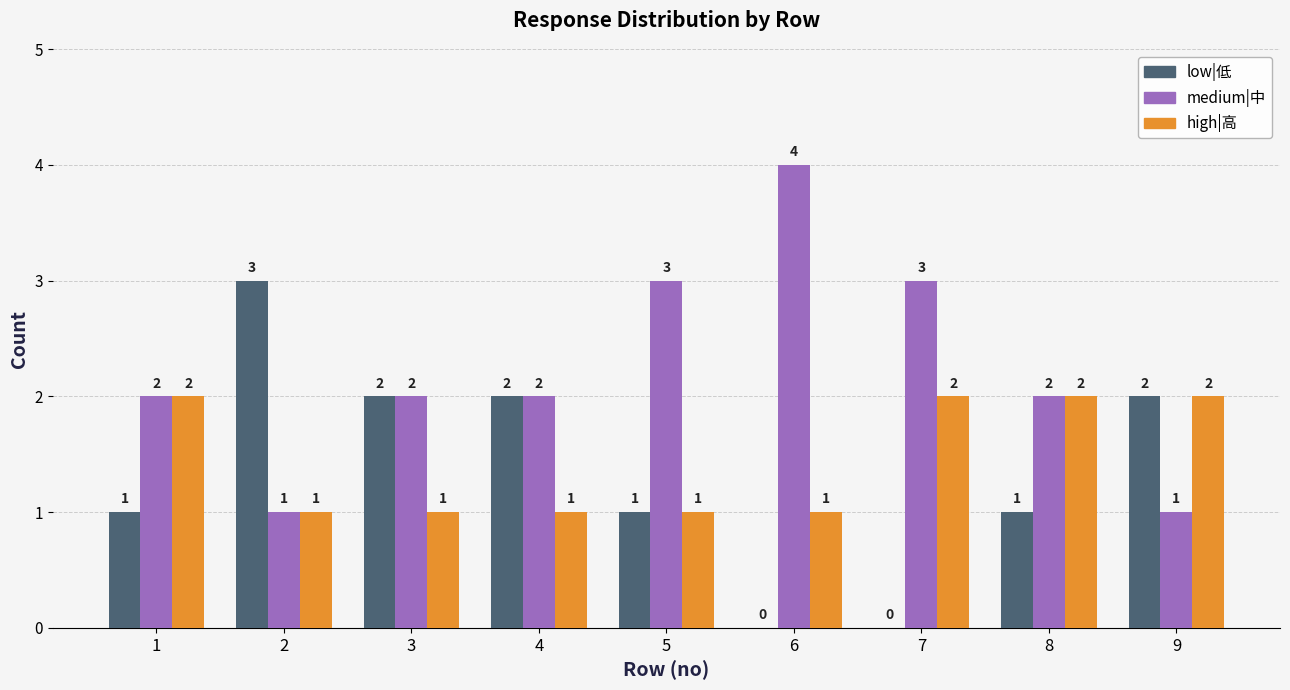

What are all the series names shown in the legend?

low|低, medium|中, high|高